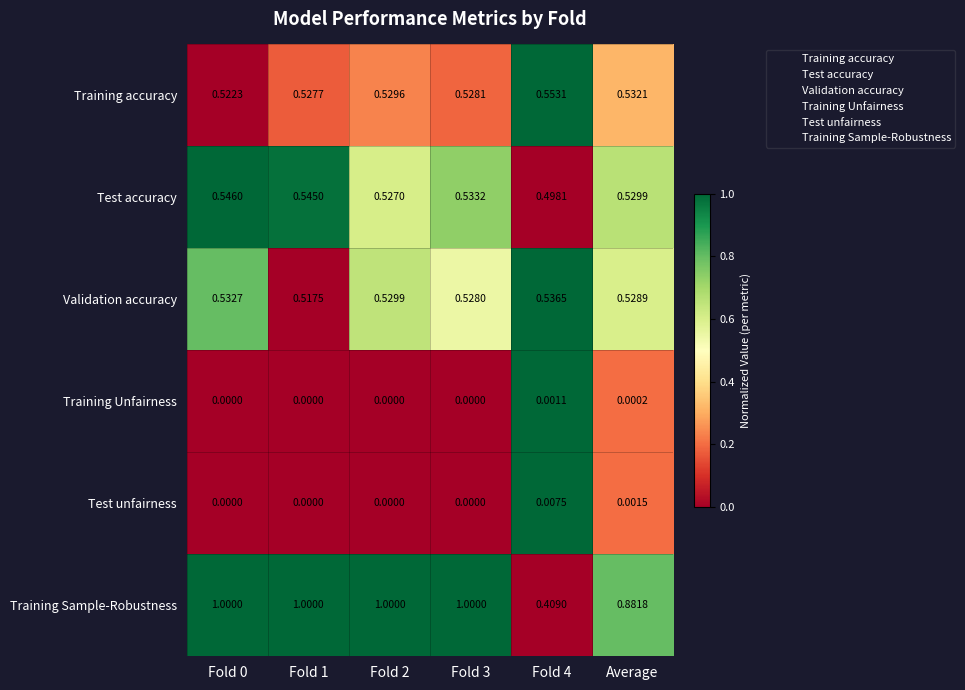

What is the difference between the highest and lowest values at Fold 3?

1.0